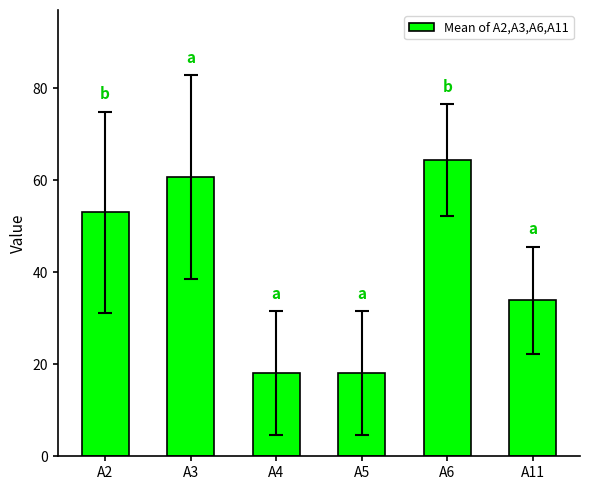

Are the bars horizontal?

No